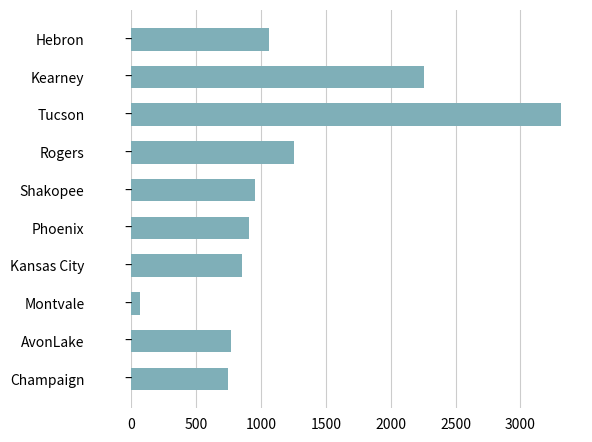

The chart shows a value of 5558 at Tucson. True or false?

False